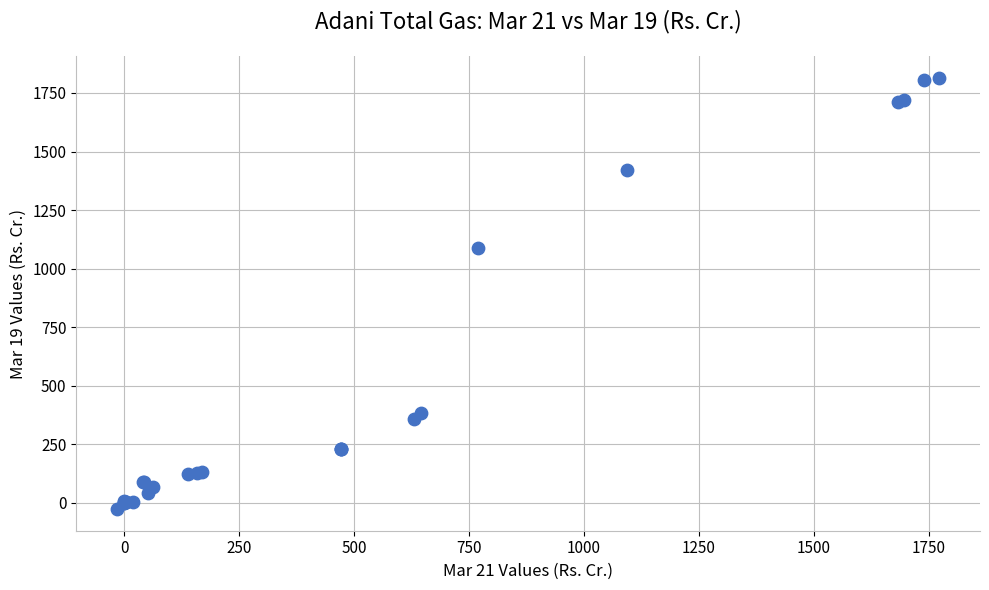

What Y value in the scatter plot is closest to 893?

1087.2